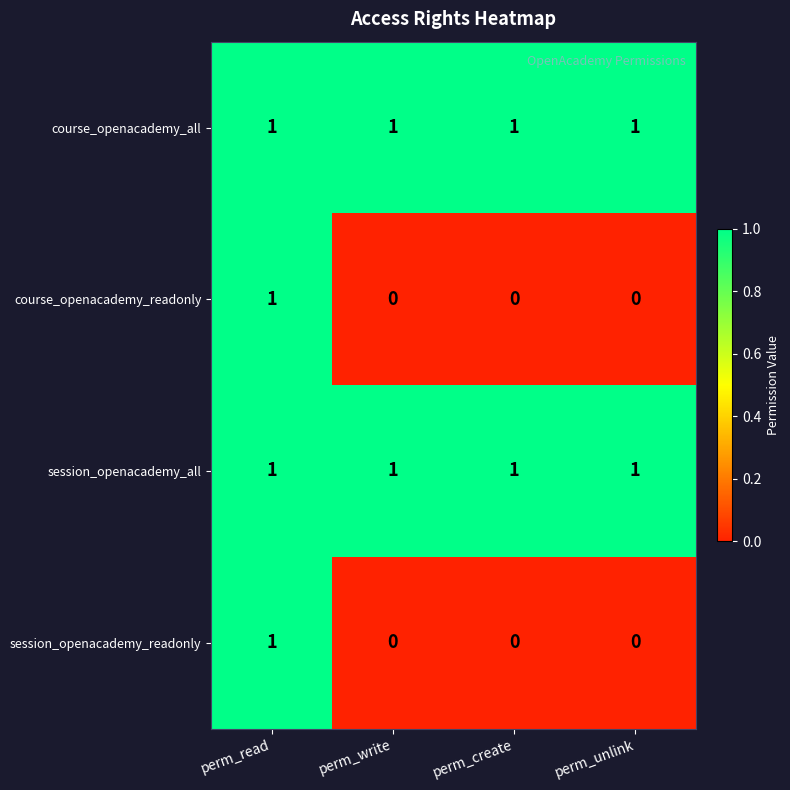

What is the sum of all course_openacademy_all values?

4